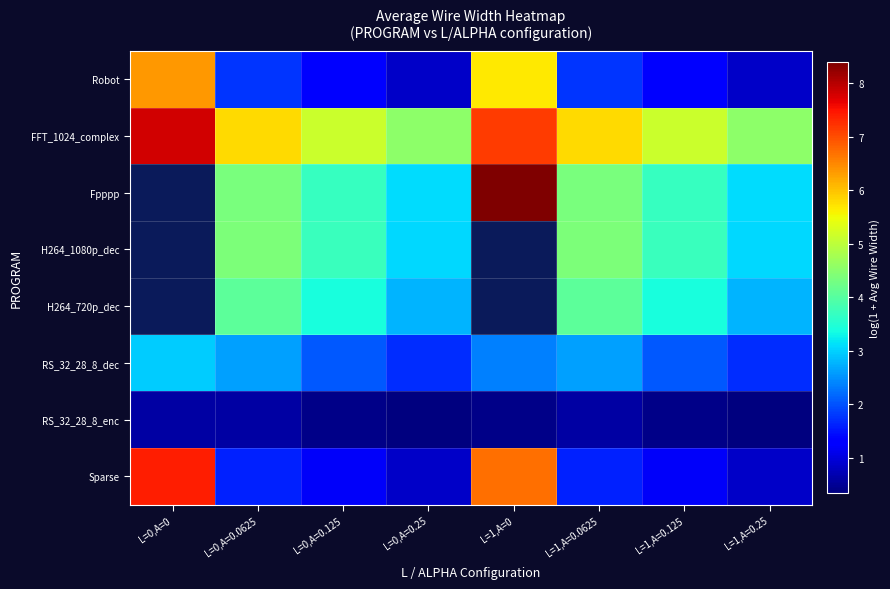

Which series has the largest total across all categories?

FFT_1024_complex